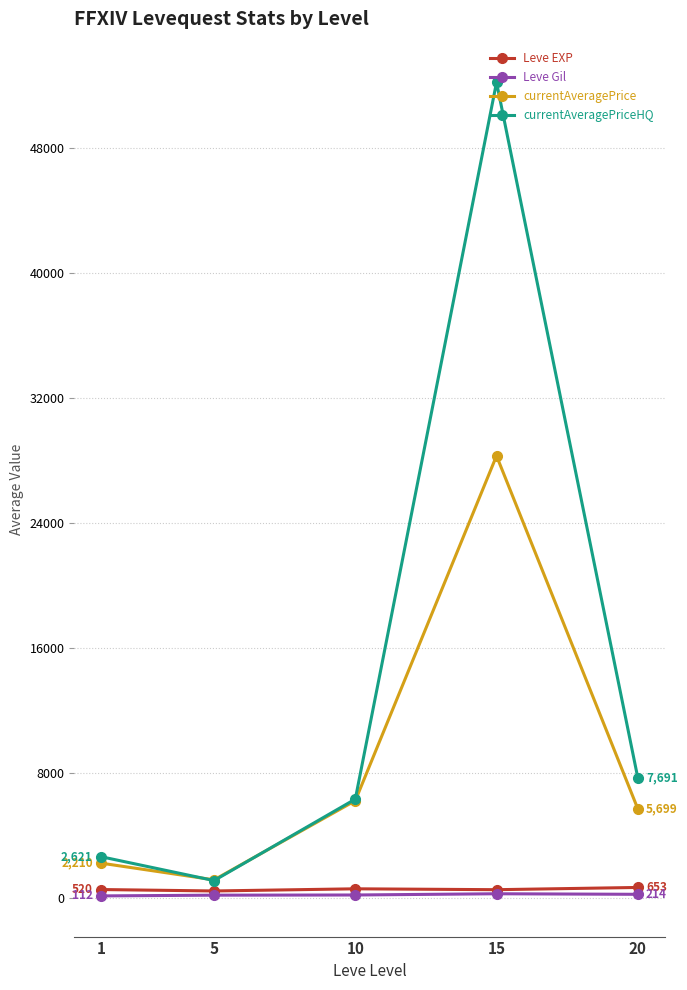

What is the average value of the Leve Gil series?

181.2